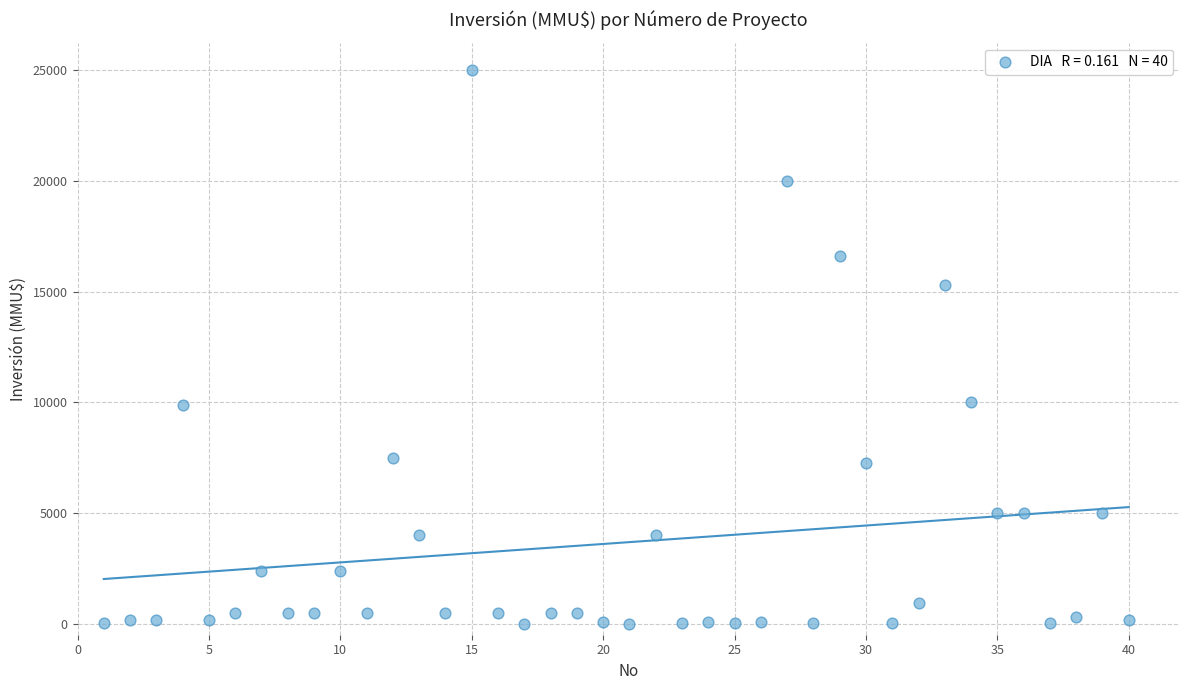

What is the range of X values (max minus min)?

39